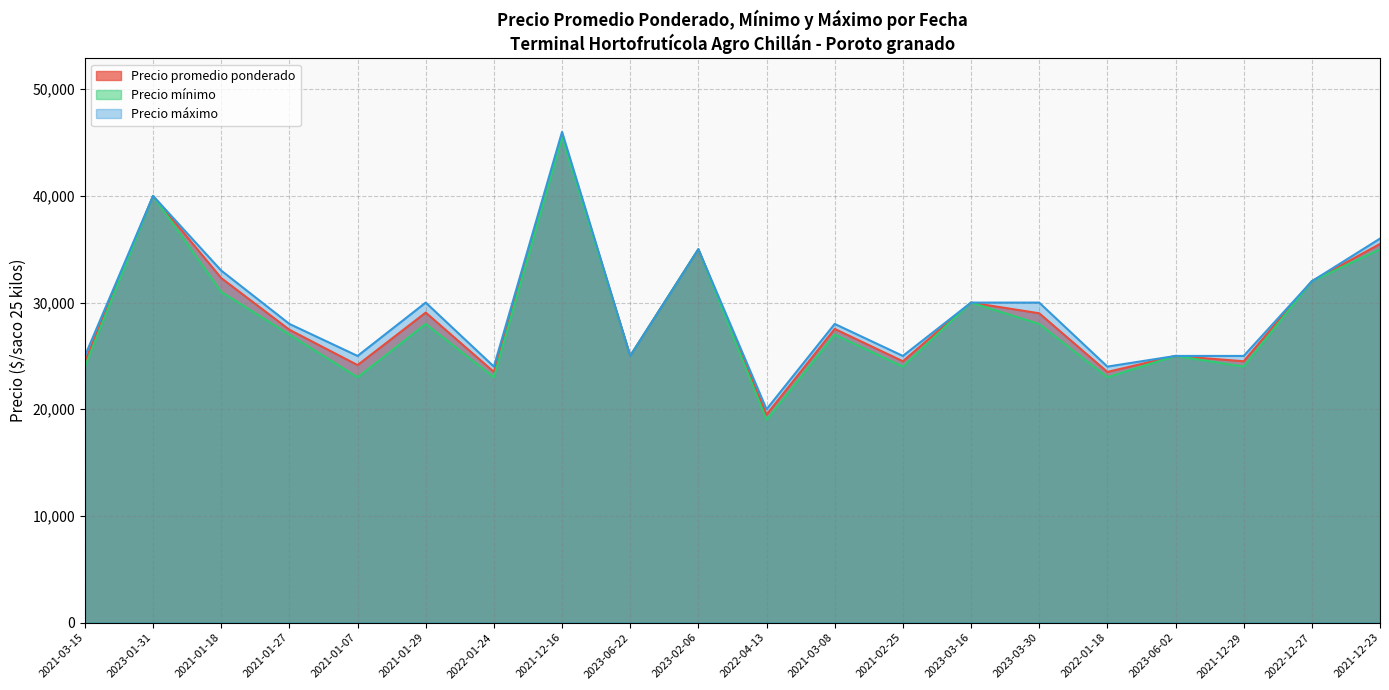

The value of Precio mínimo at 2023-02-06 is 61477. True or false?

False